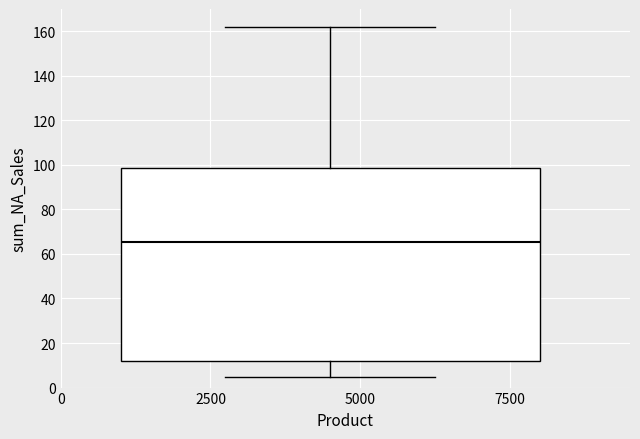

Where does the median line of the box sit on the y-axis? The values are not printed on the chart, so give them approximately, as read against the axis.

66